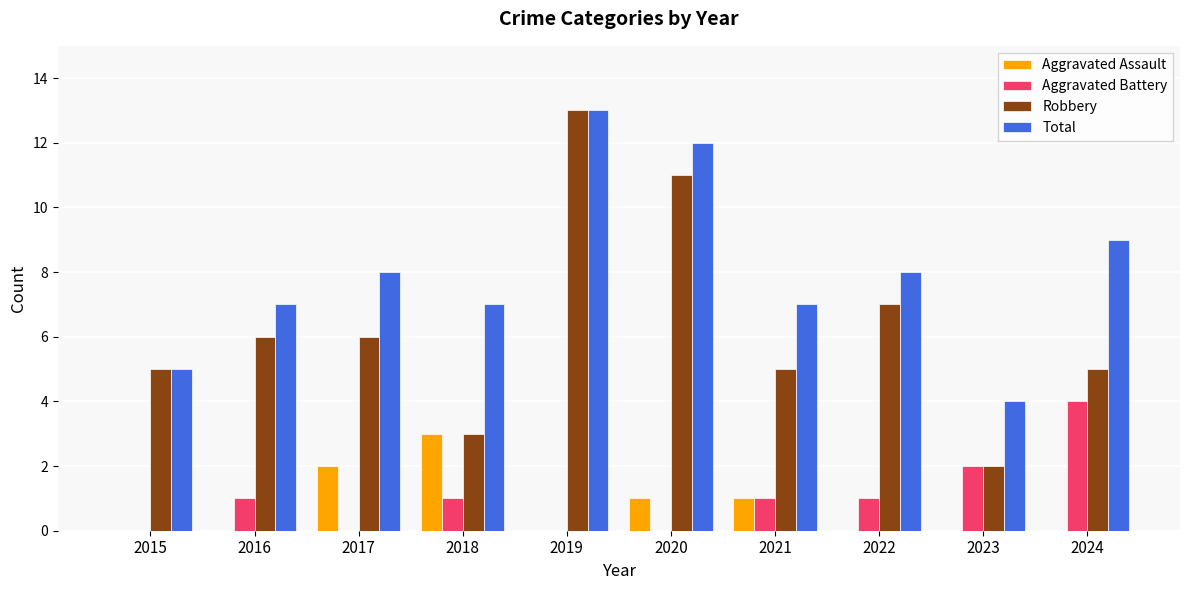

What is the sum of the Aggravated Assault values at 2020 and 2018?

4